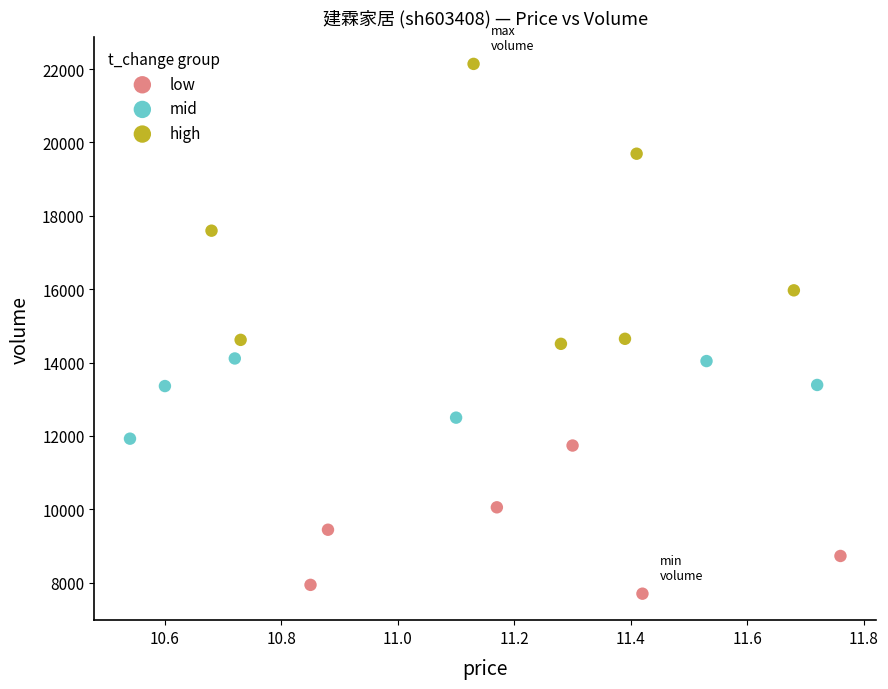

Which series has the widest spread of Y values?

high